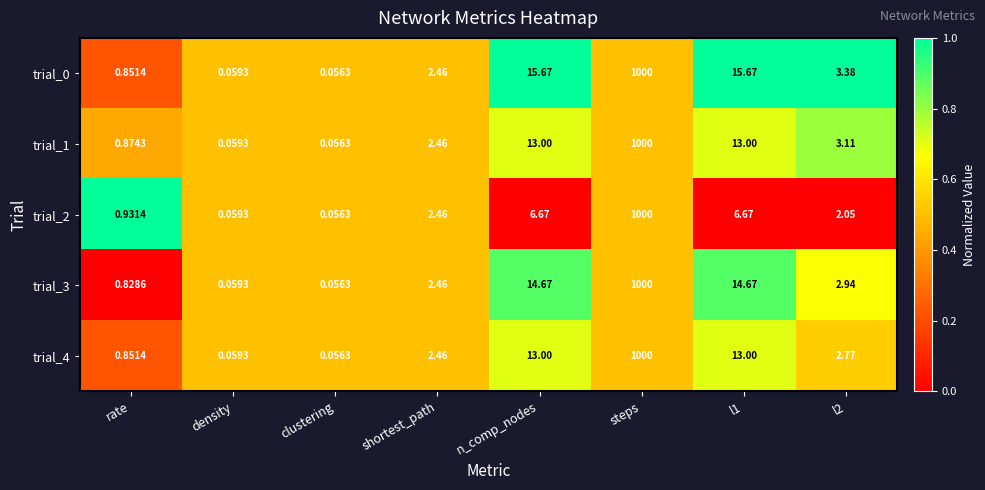

At which label does trial_1 first exceed 3?

n_comp_nodes